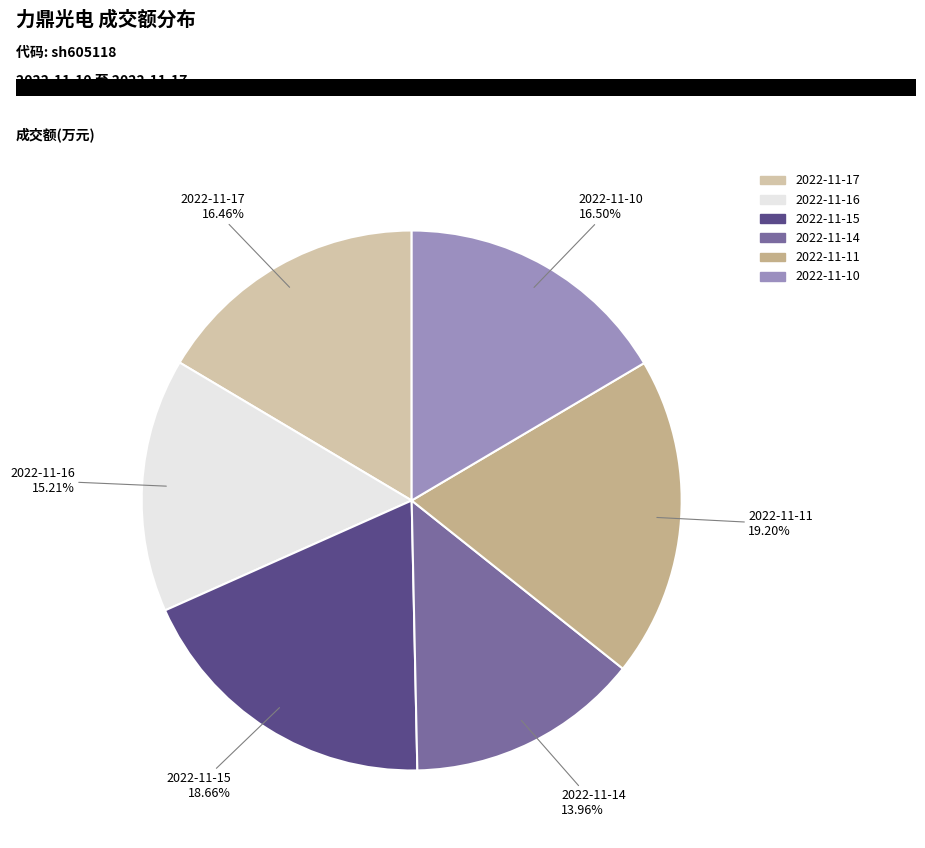

To the nearest percent, what is the difference between the largest and smallest slice percentages?

5%